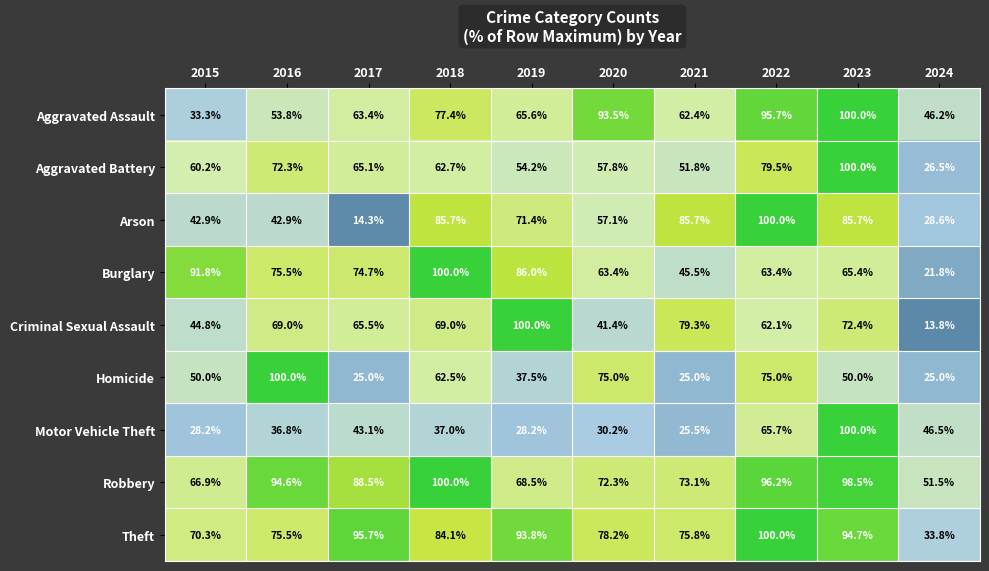

Between 2015 and 2020, which series saw the biggest shift?

Aggravated Assault